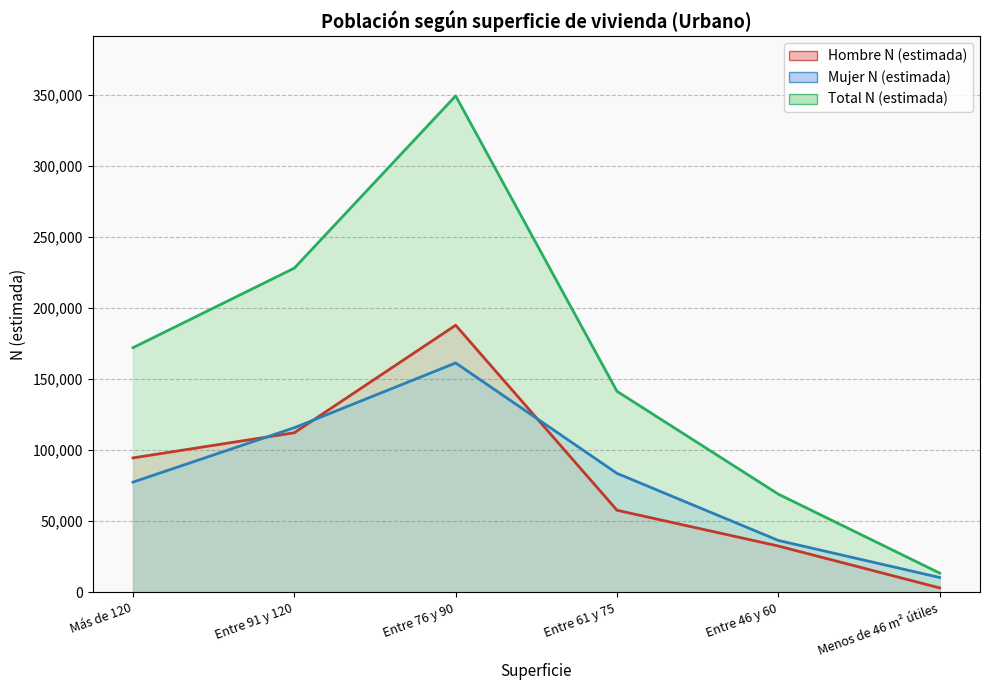

Is it true that Total N (estimada) equals 30479 at Entre 46 y 60?

False